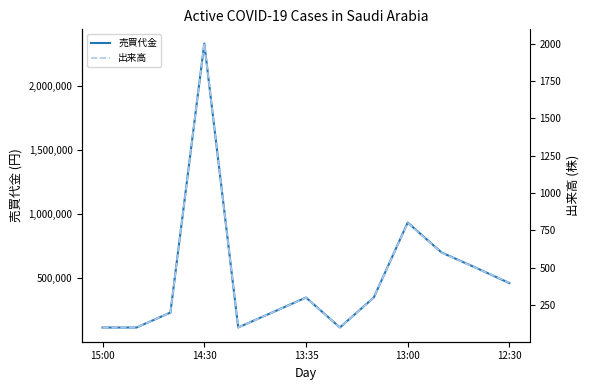

How many data points in 出来高 are above 300?

5